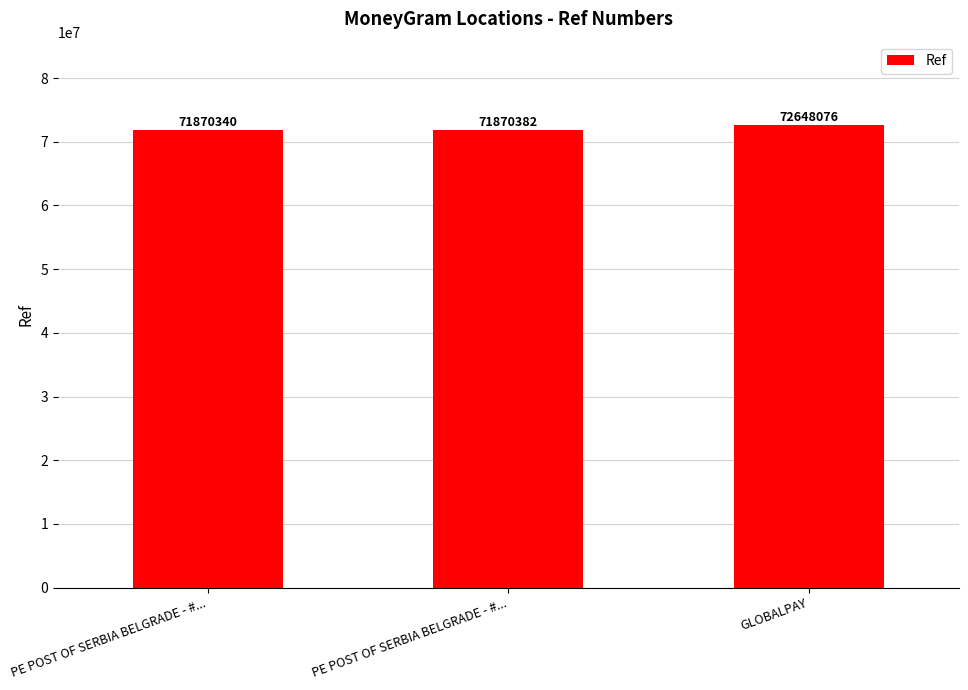

Does the chart contain any negative values?

No